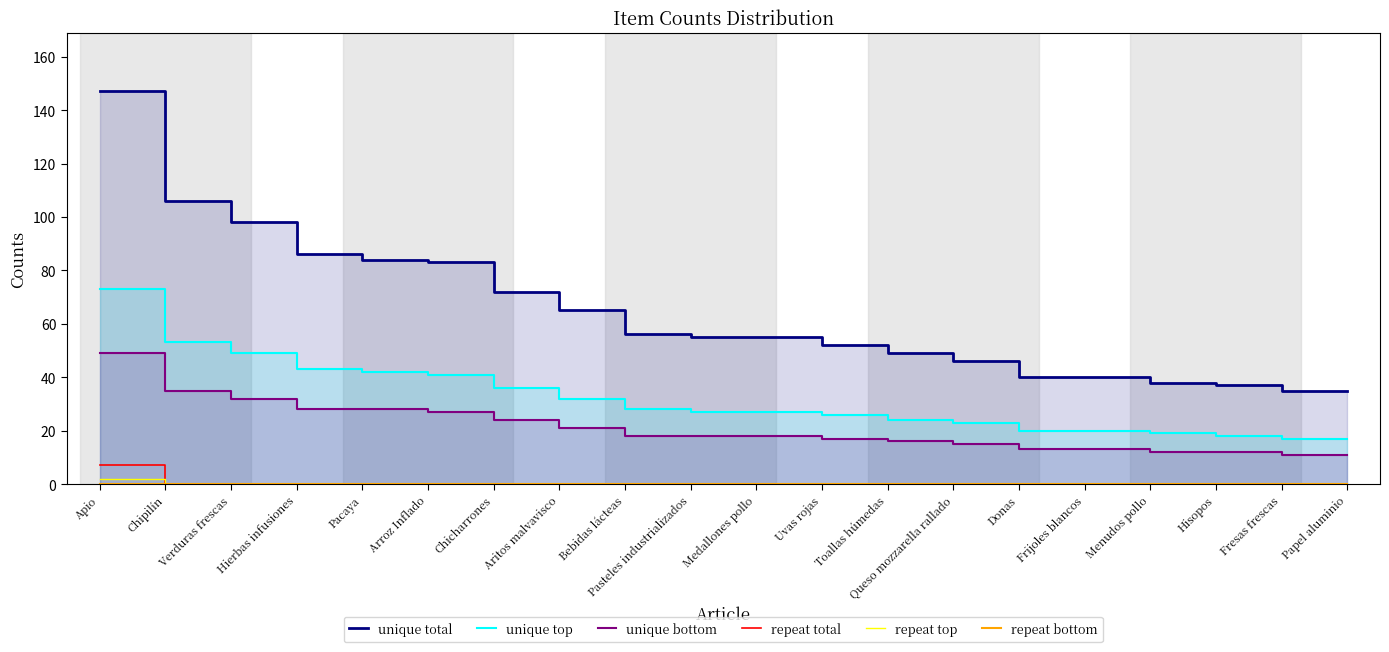

What is the sum of all unique top values?

635